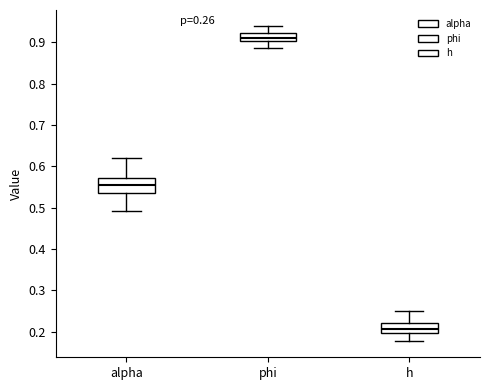

Comparing the boxes themselves (not the whiskers), which one is the tallest?

alpha